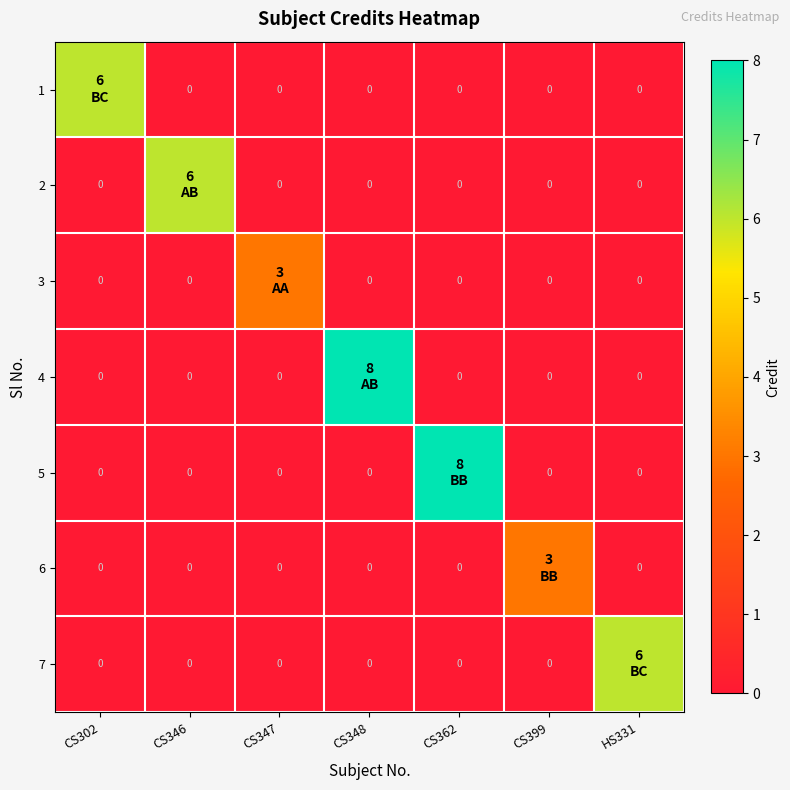

Which category has the lowest value across all series?

CS346